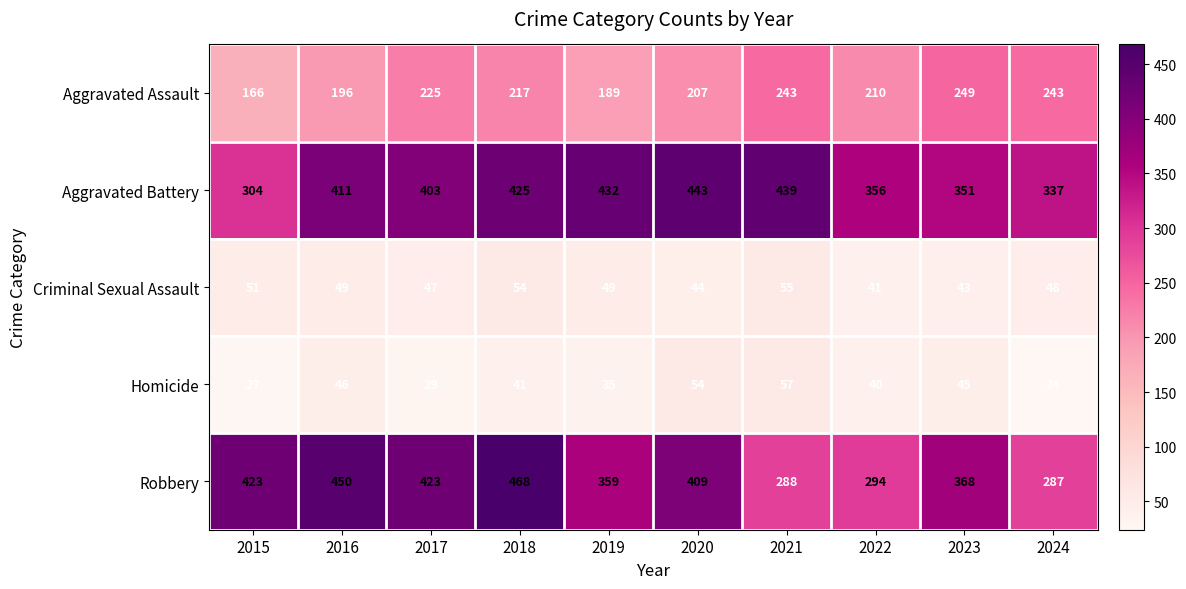

Read the Robbery value at 2021, to the nearest 50.

300